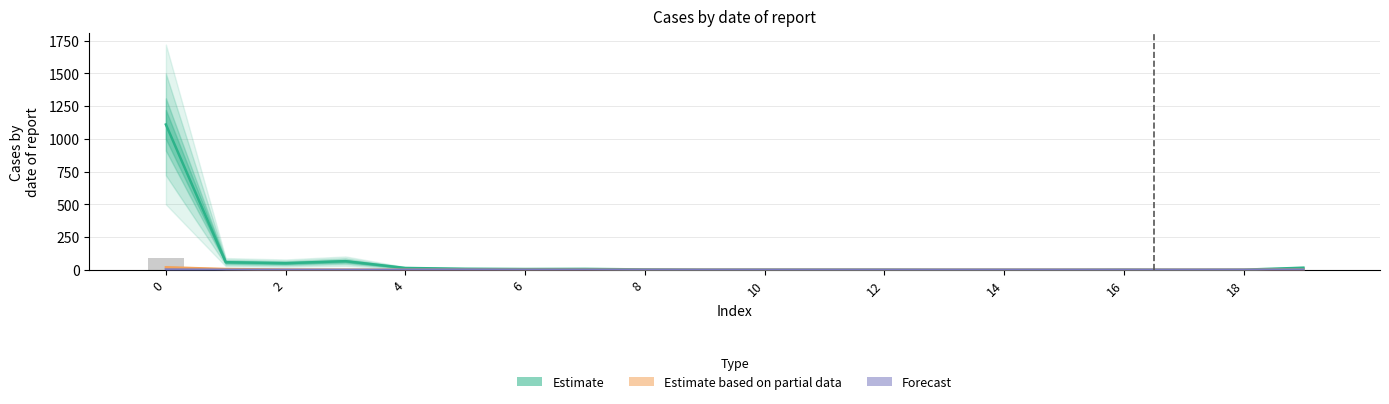

Reading right to left, what are all the values shown in this chart?

Estimate: 16	1	0	1	0	0	0	1	1	1	1	3	7	6	8	14	66	51	58	1110
Estimate based on partial data: 0	0	0	0	0	0	0	0	0	0	0	0	0	0	0	0	1	2	6	19
Forecast: 0	0	0	0	0	0	0	0	0	0	0	0	0	0	1	0	0	0	0	2